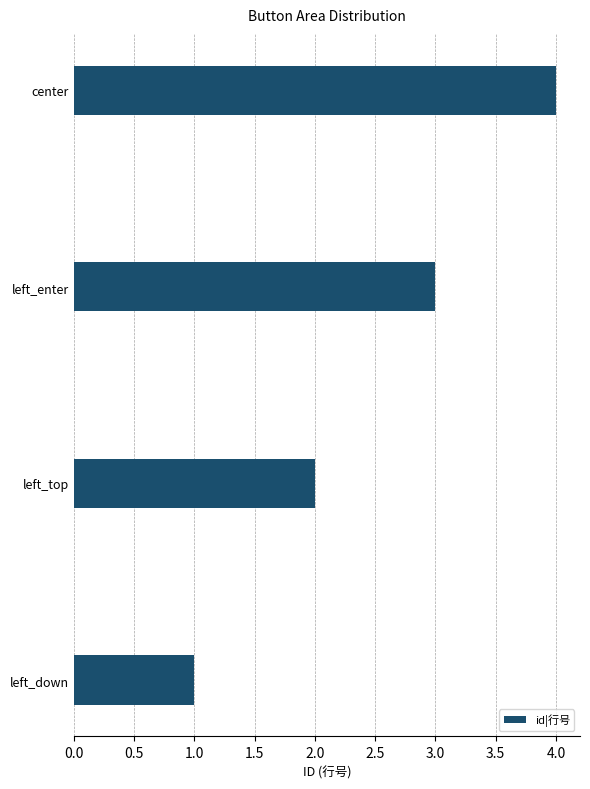

List the labels in order of value, largest first.

center, left_enter, left_top, left_down